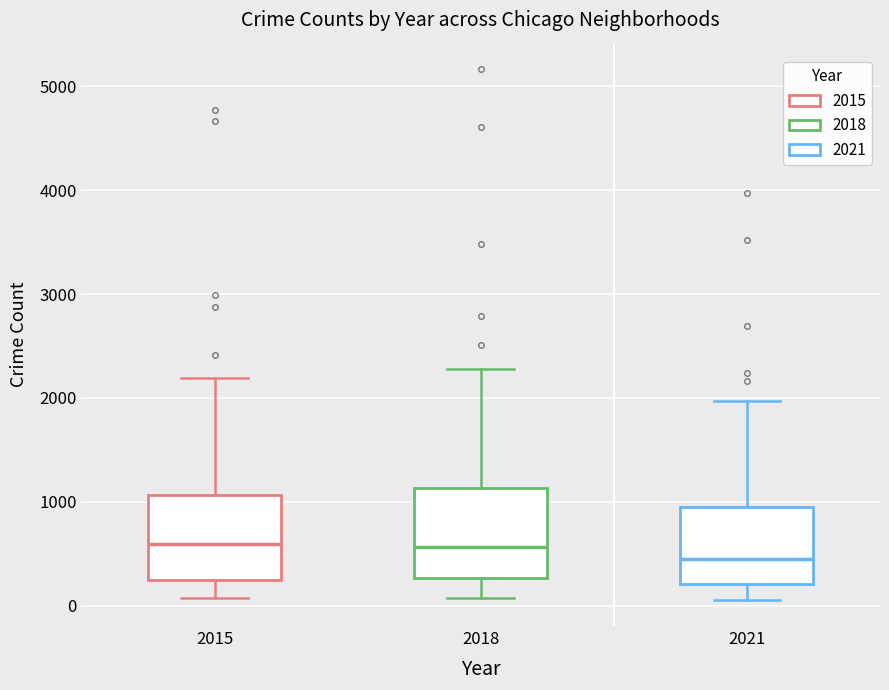

Where does the median line of the box at x = 2021 sit on the y-axis? The values are not printed on the chart, so give them approximately, as read against the axis.

500